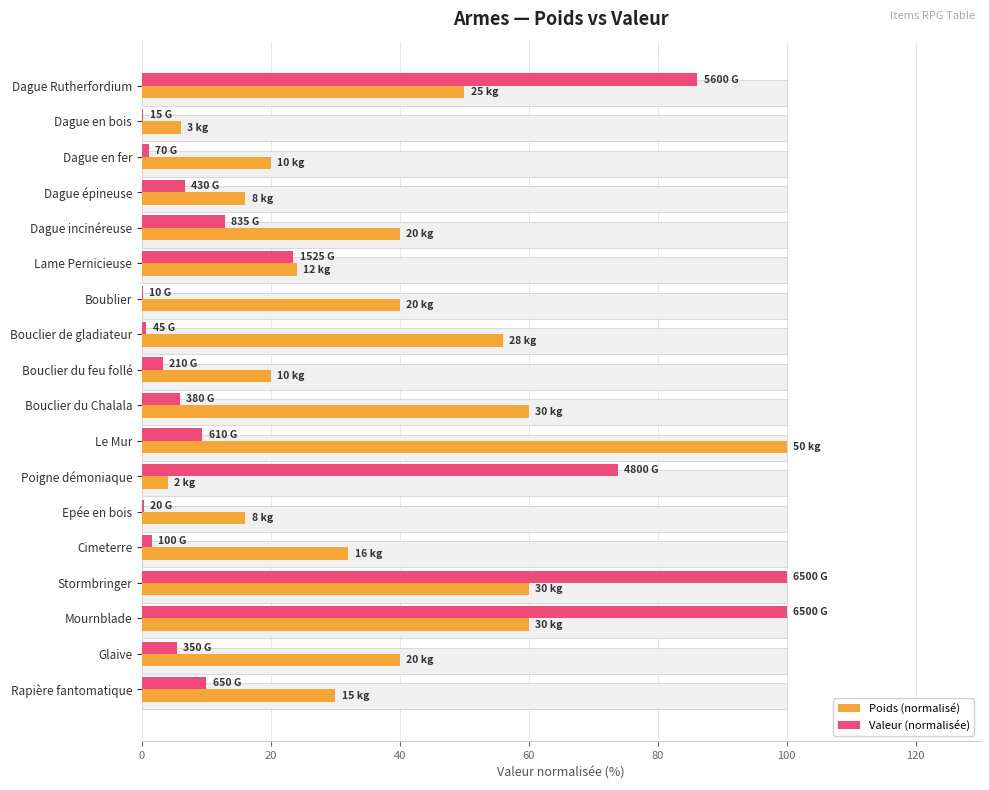

The value of Valeur (normalisée) at Stormbringer is 100.0. True or false?

True